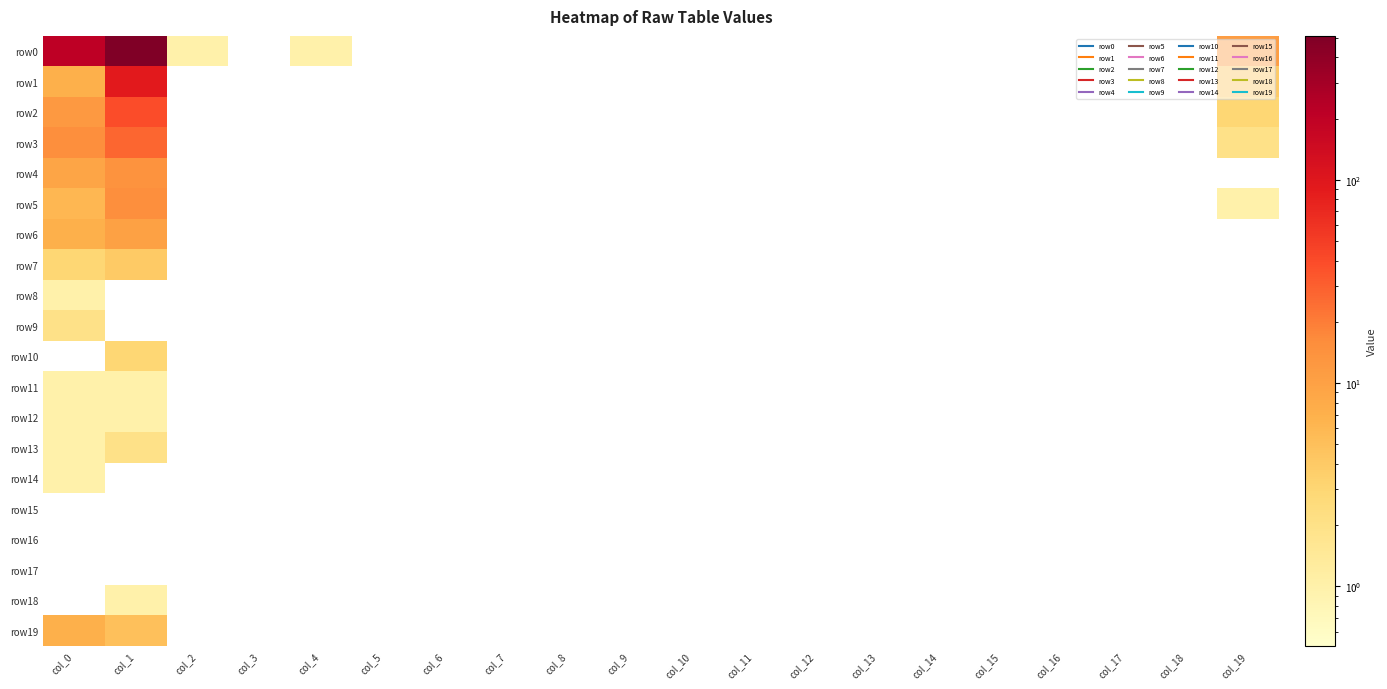

What is the spread (max minus min) of values at col_1?

510